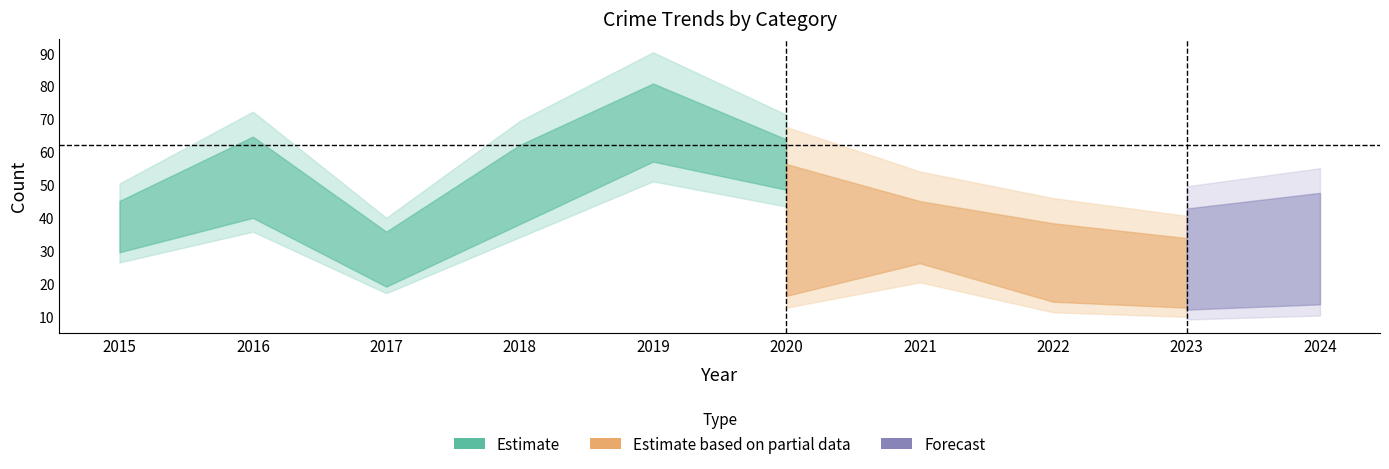

What is the difference between the Total values at 2018 and 2017?

31